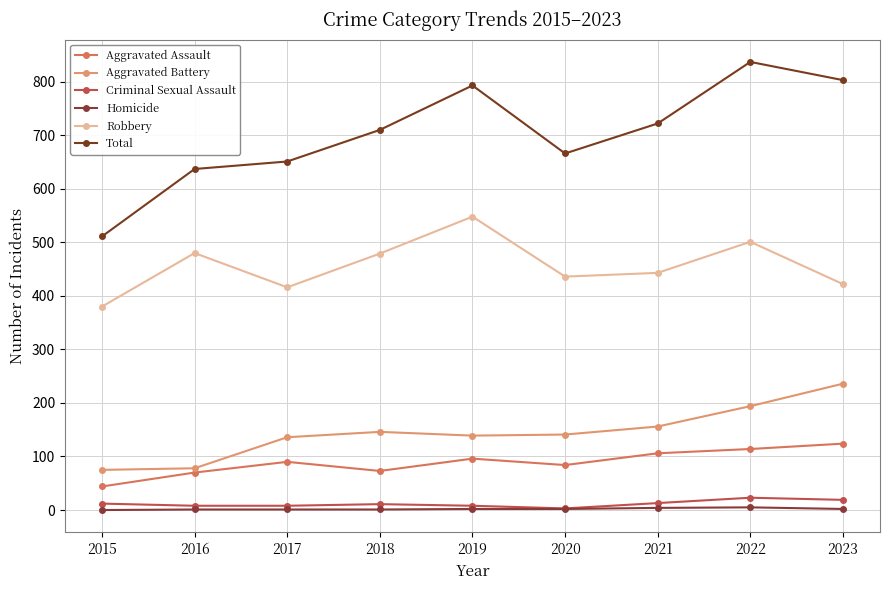

What is the difference between the Total values at 2019 and 2023?

10